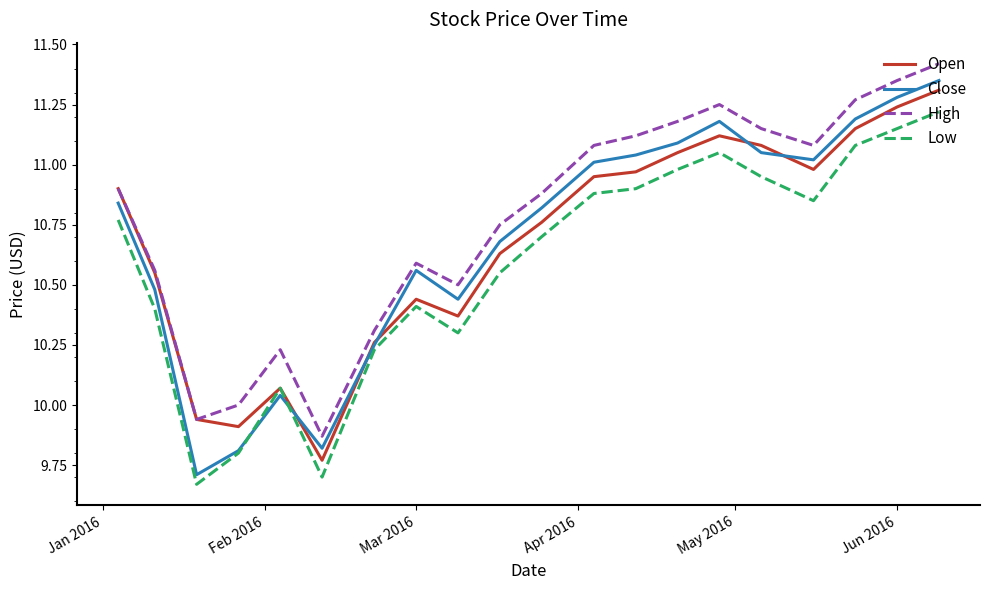

Which series has the largest range (max minus min)?

Close